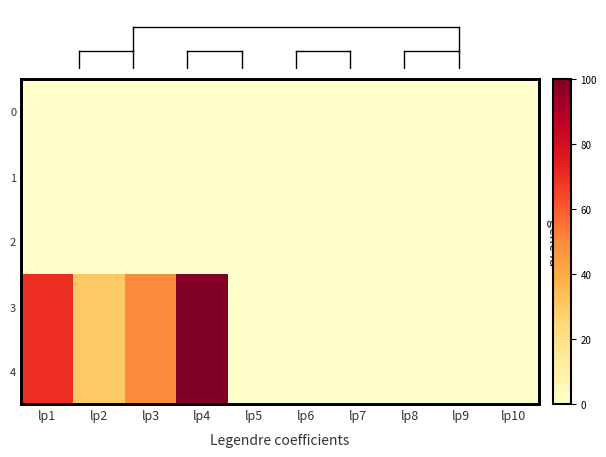

At which category is the sum across all series the highest?

lp4